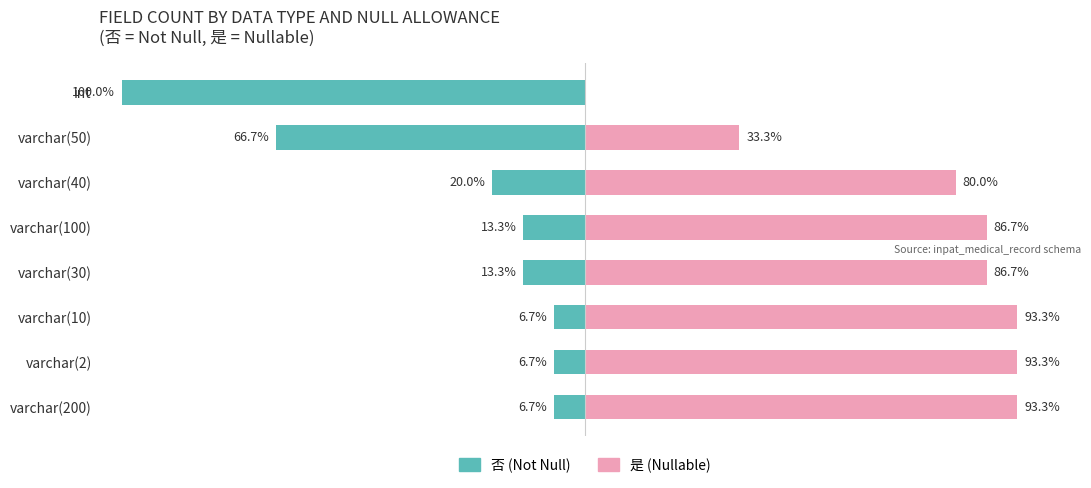

How many bars are there in total?

16